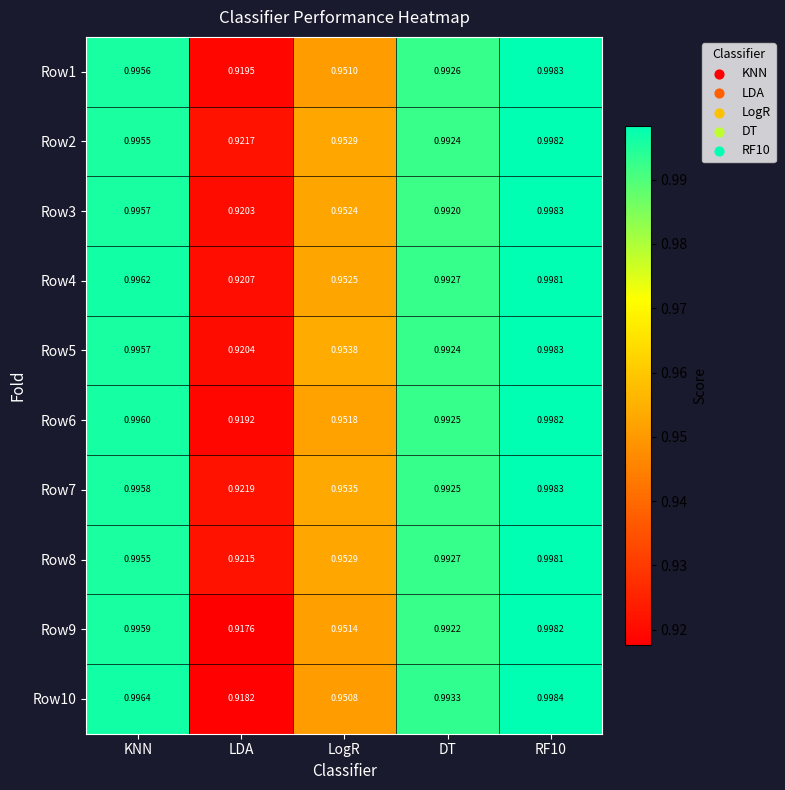

Rank the series at LDA from highest to lowest value.

Row7, Row2, Row8, Row4, Row5, Row3, Row1, Row6, Row10, Row9